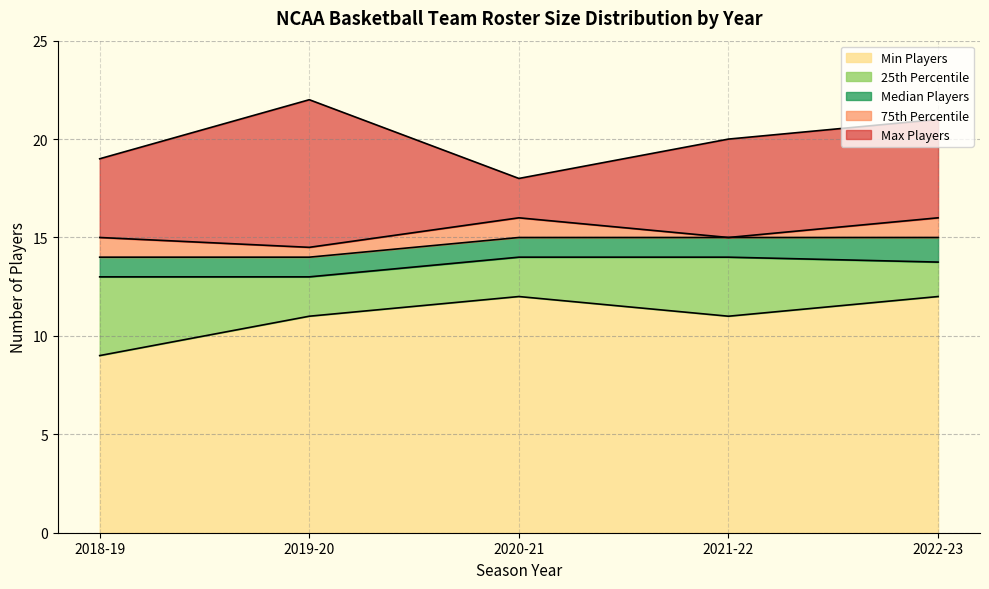

The value of 2018-19 at 2022-23 is 14. True or false?

True